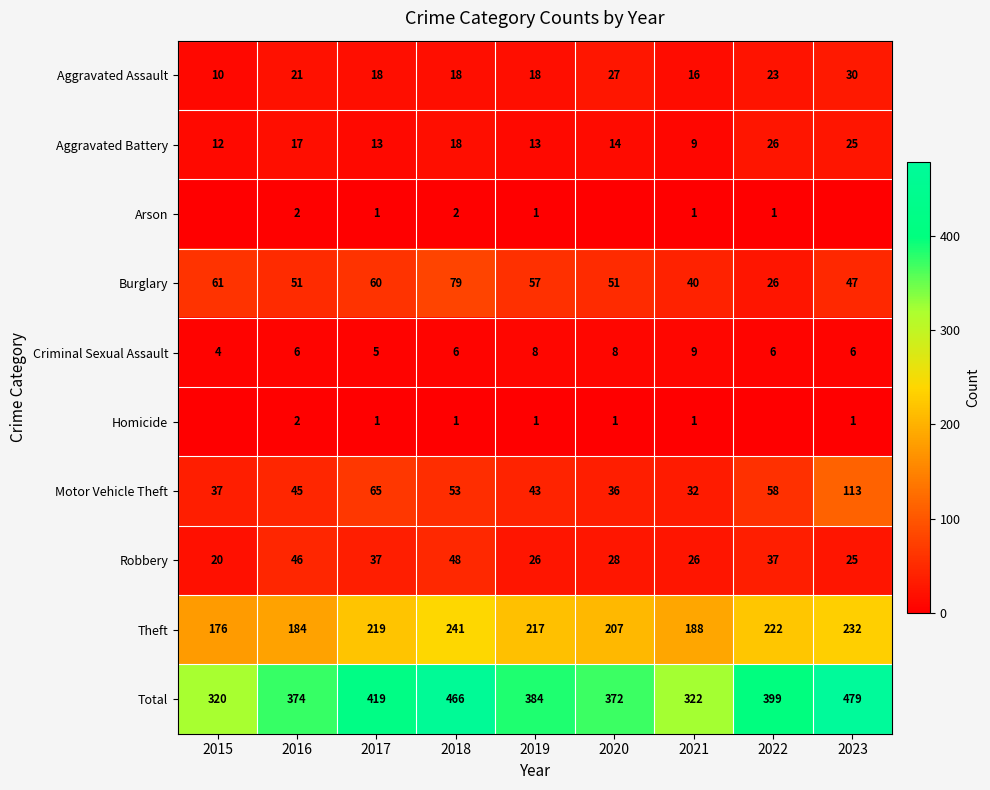

At which label does Burglary first exceed 51?

2015